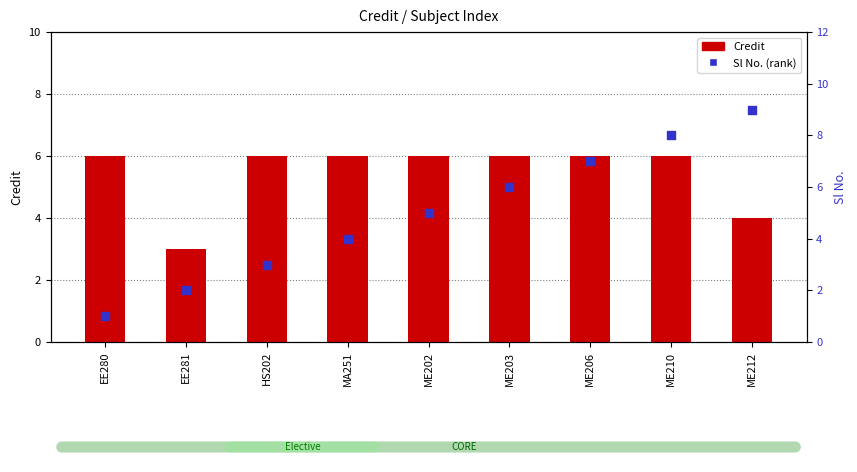

What are all the series names shown in the legend?

Credit, Sl No. (rank)